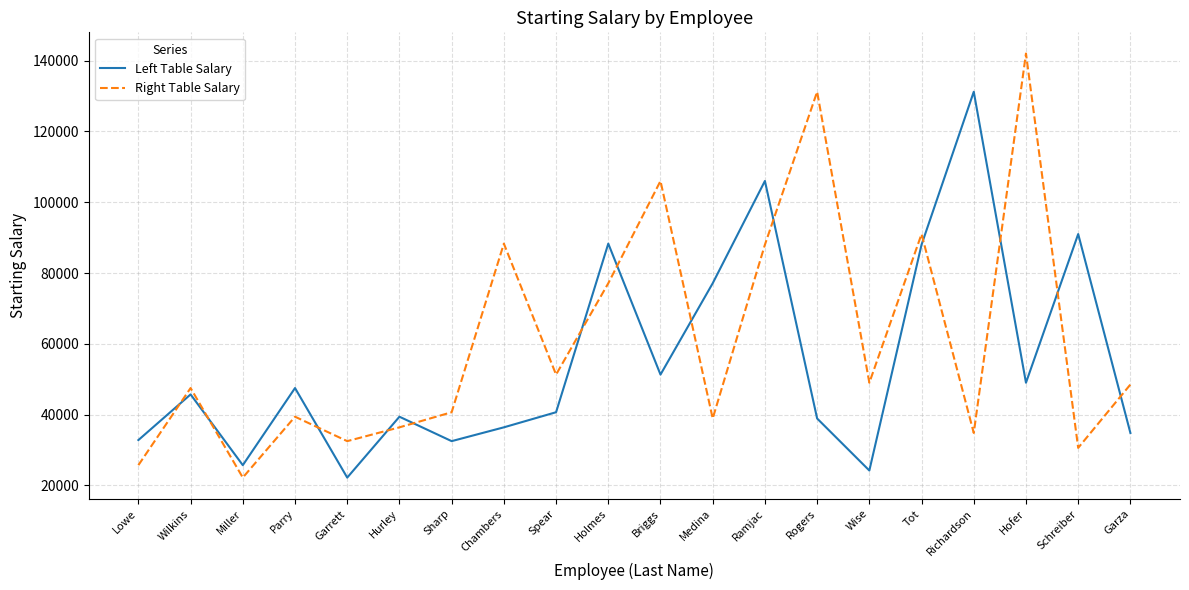

At which label does Right Table Salary first exceed 48500?

Chambers